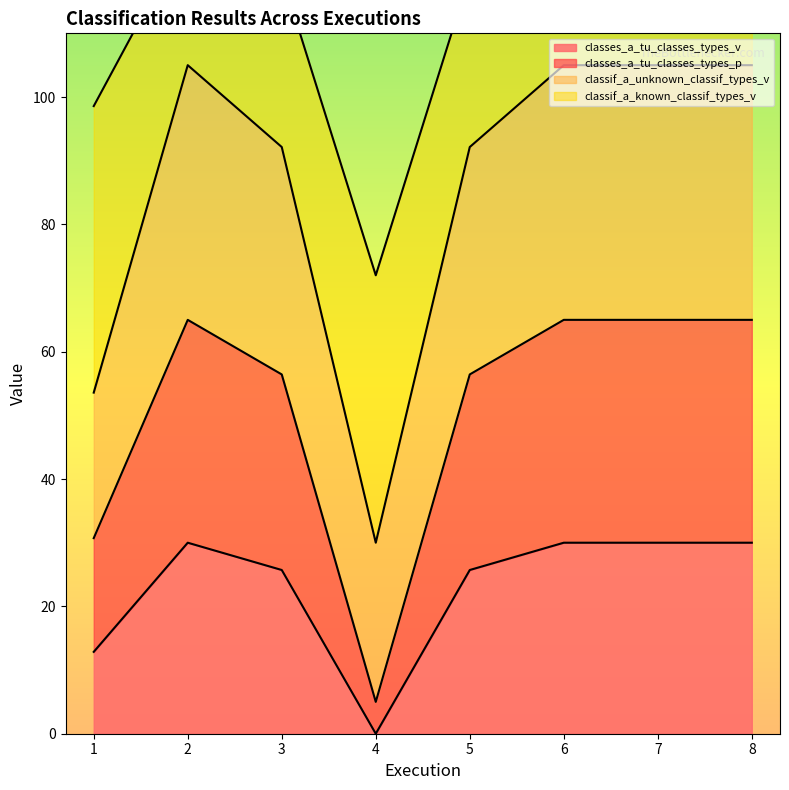

At which label does classes_a_tu_classes_types_p reach its peak?

2